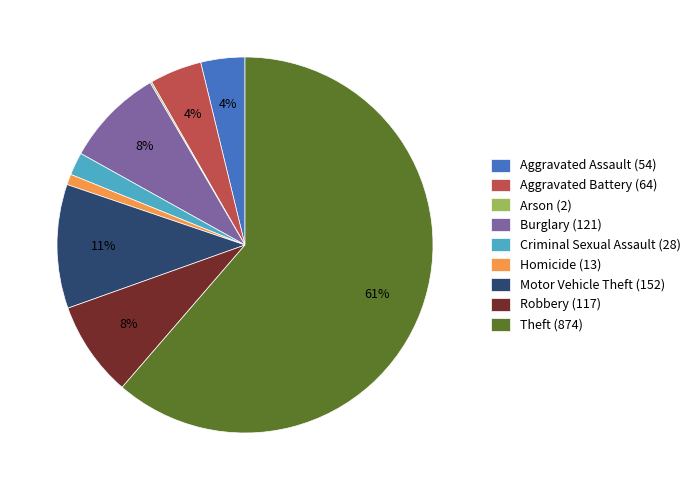

Do Robbery (117) and Criminal Sexual Assault (28) together represent more than half of the pie?

No